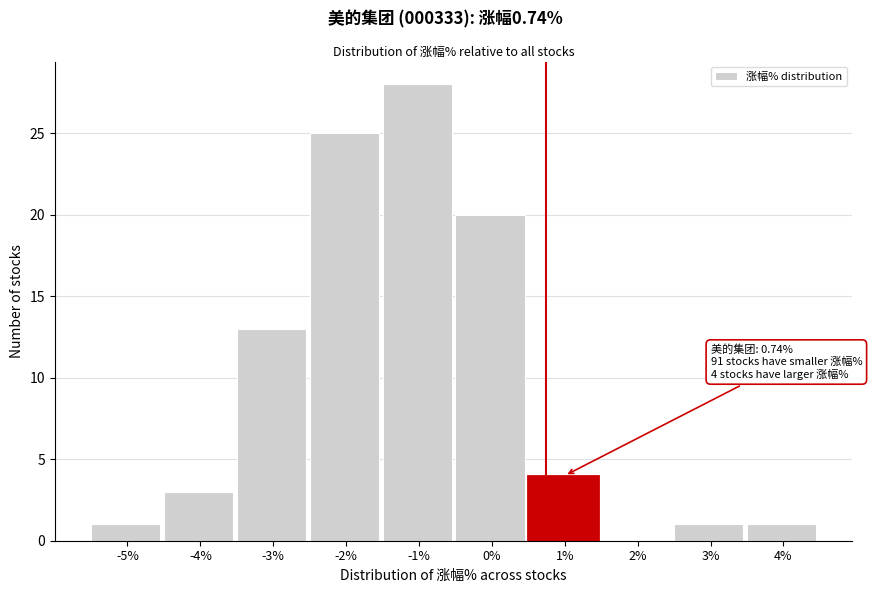

Which range on the x-axis has the tallest bar?

-1.5 to -0.5